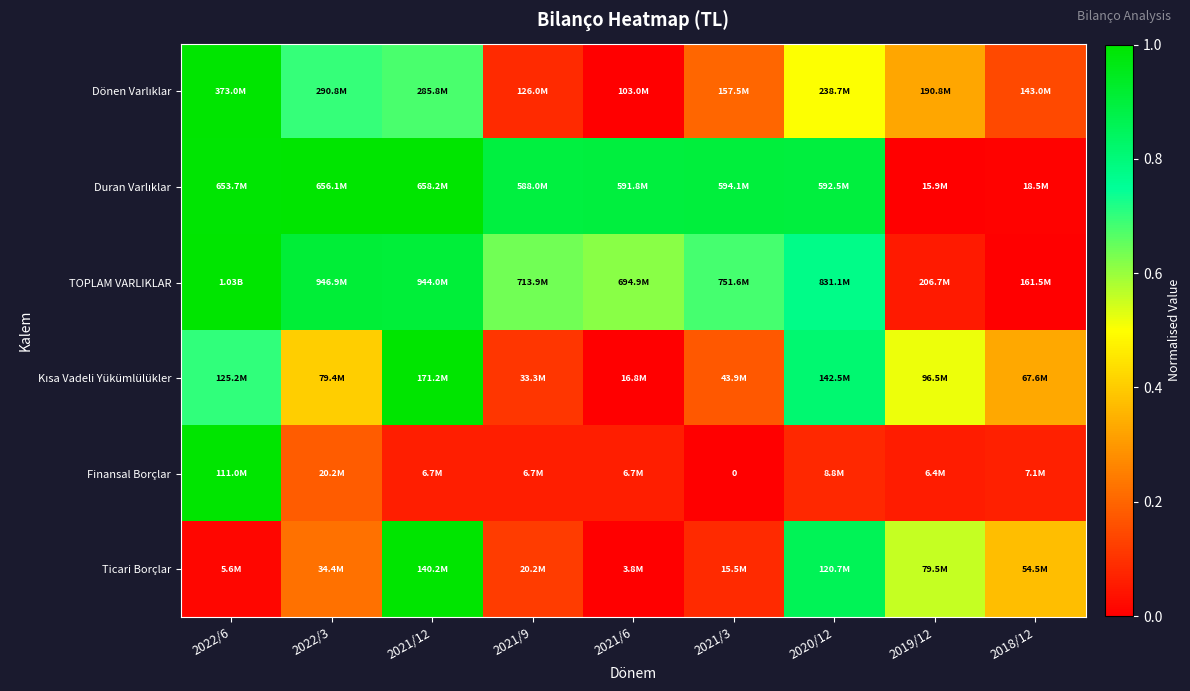

How many categories are shown in the chart?

9